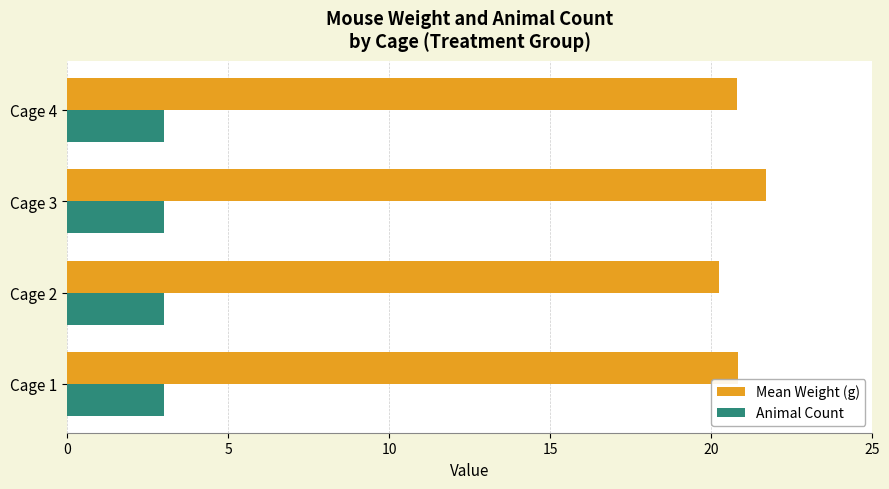

Is it true that Animal Count equals 4.4 at Cage 4?

False